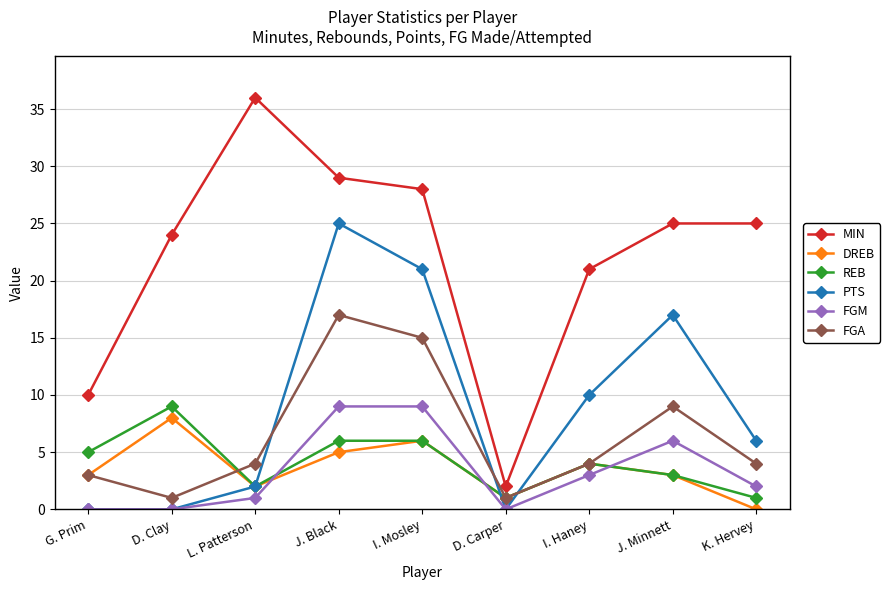

Is the value of MIN at J. Minnett greater than the value of REB at J. Minnett?

Yes